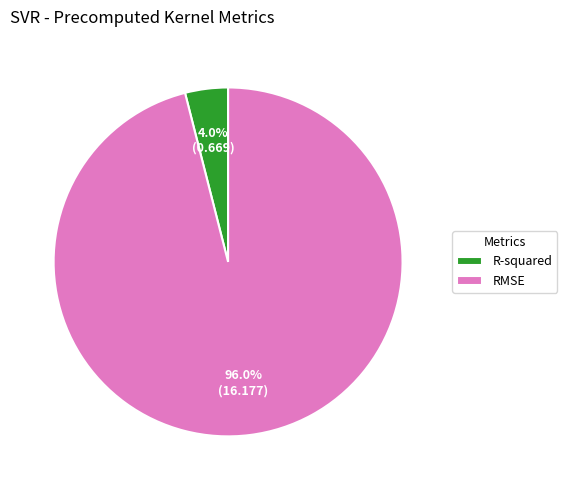

What percentage is the RMSE slice, to the nearest percent?

96%